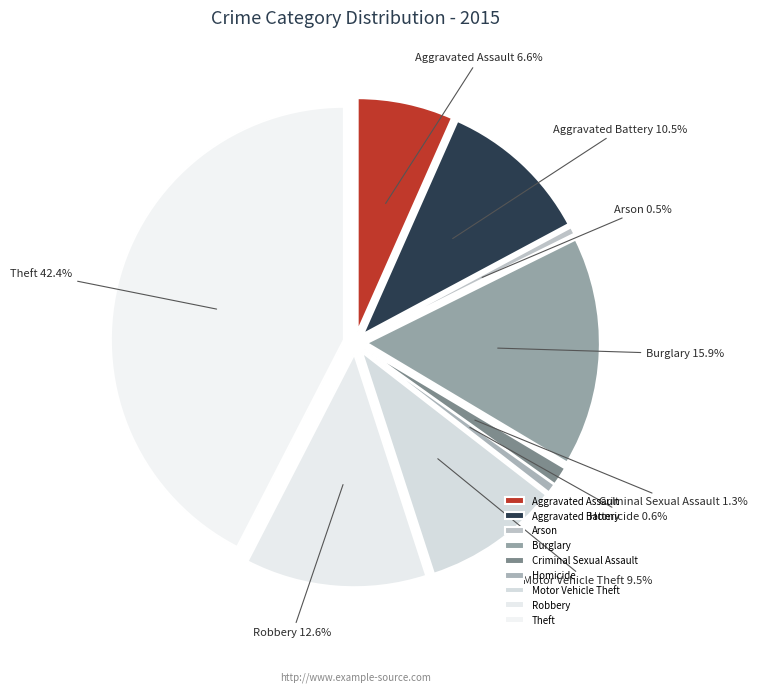

Does Aggravated Assault represent more than half of the total?

No